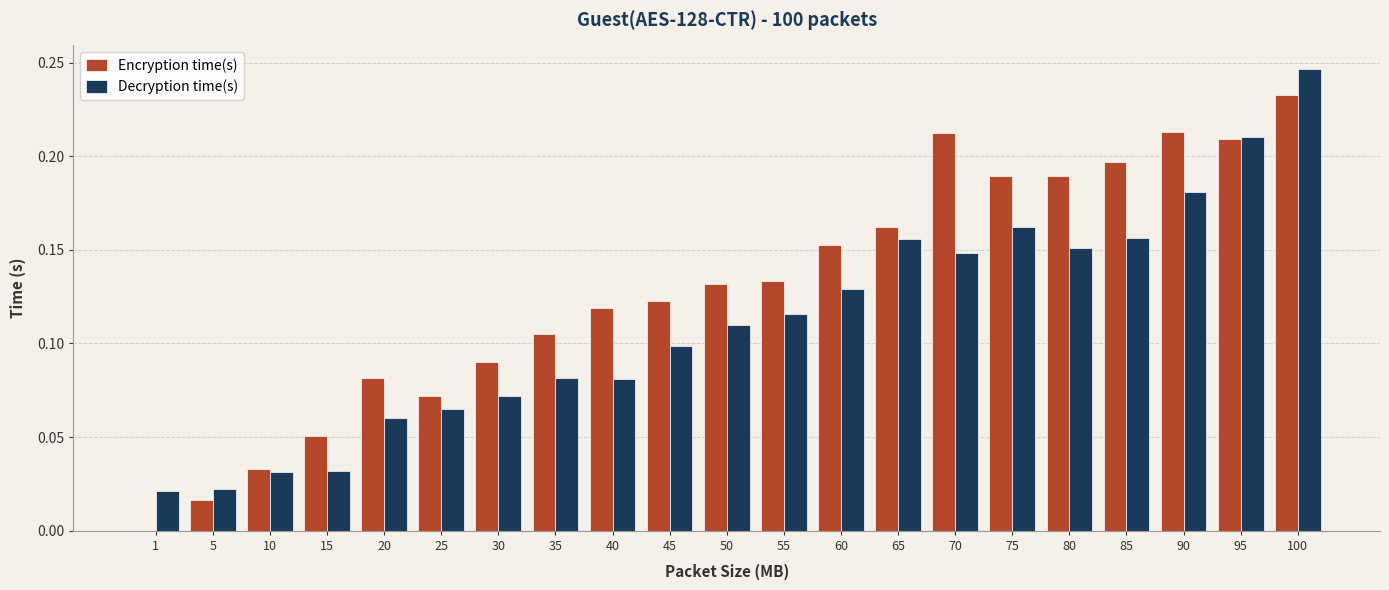

What is the total value across all series at 75?

0.4